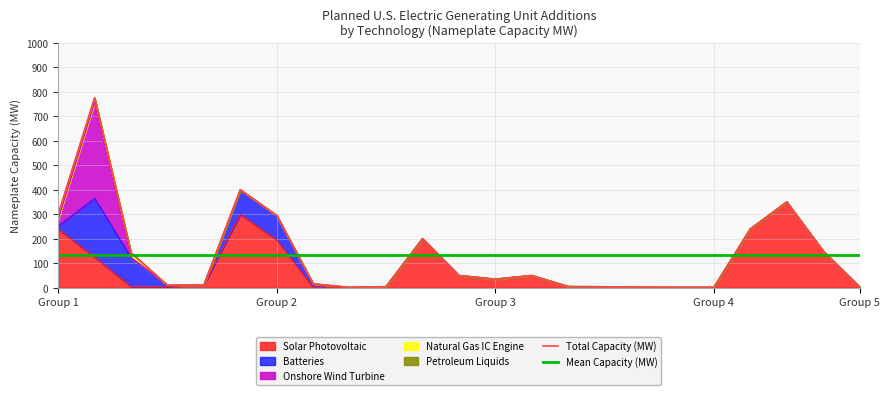

What position from the right is 17?

6